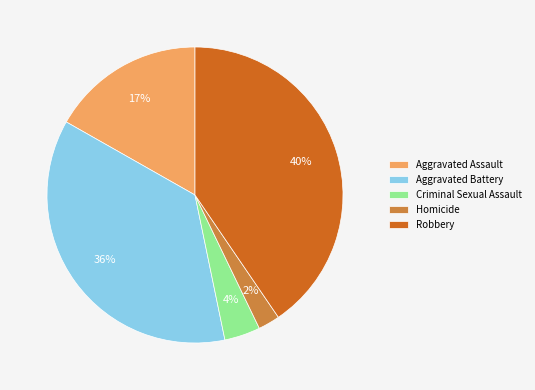

True or false: Aggravated Battery accounts for 36% of the total.

True